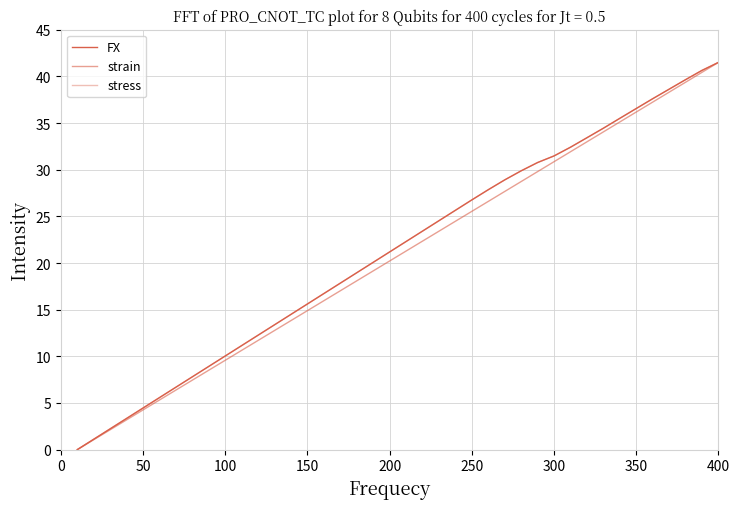

Which series has the largest total across all categories?

stress